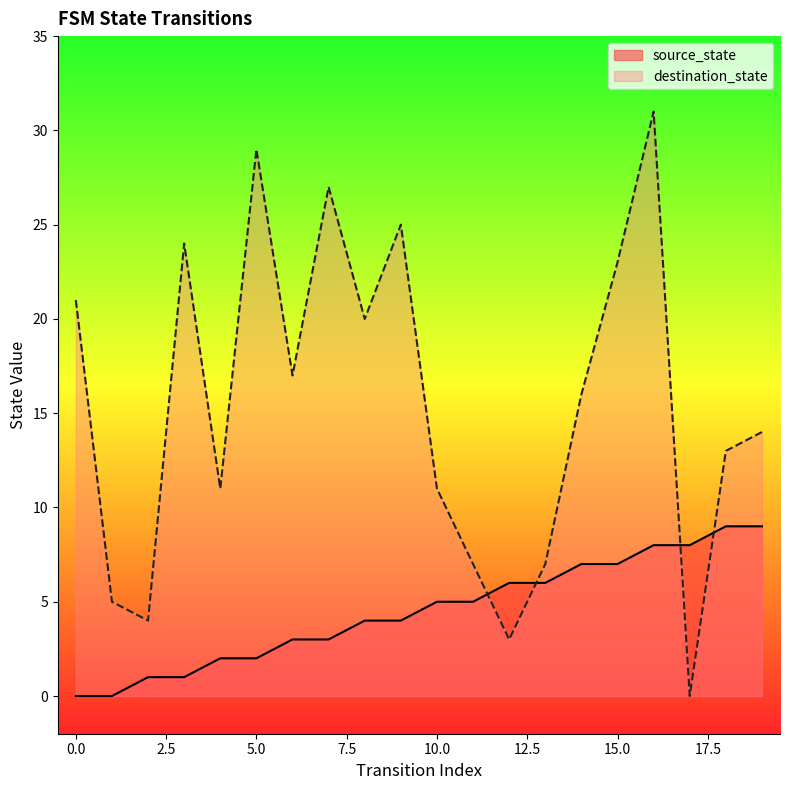

True or false: destination_state has more than 2 points higher than both neighbors.

True